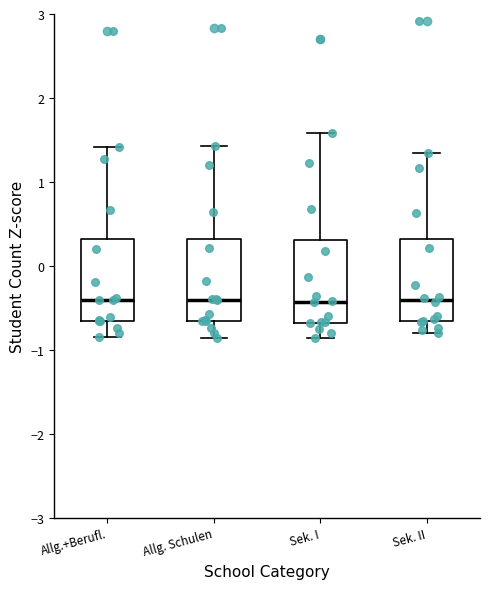

Reading left to right, read every box against the y-axis: the position of its median line, the range the box covers, and the ends of its whiskers. The values are not printed on the chart, so give them approximately, as read against the axis.

Allg.+Berufl.: median -0.4, box -0.7 to 0.3, whiskers -0.9 to 1.4
Allg. Schulen: median -0.4, box -0.7 to 0.3, whiskers -0.9 to 1.4
Sek. I: median -0.4, box -0.7 to 0.3, whiskers -0.9 to 1.6
Sek. II: median -0.4, box -0.7 to 0.3, whiskers -0.8 to 1.3